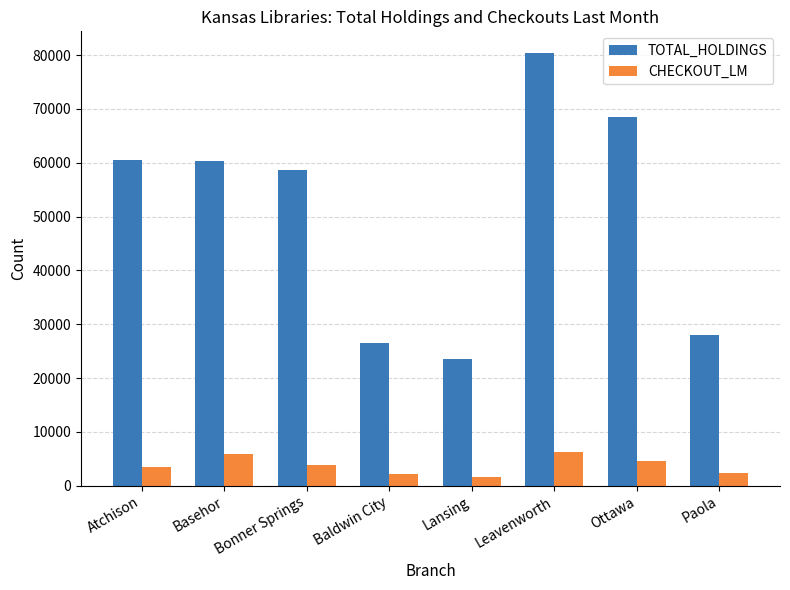

Are the bars horizontal?

No